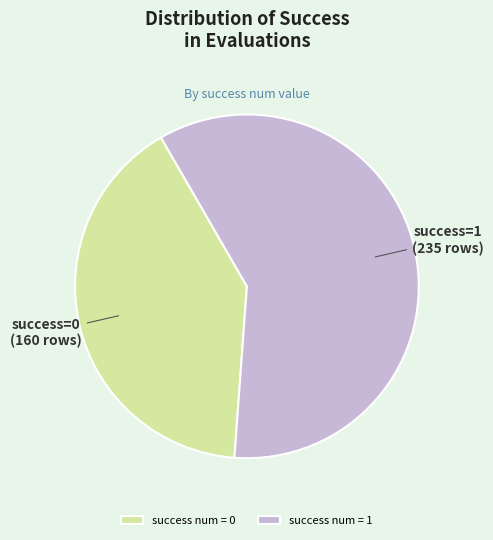

Does any single category account for the majority?

Yes